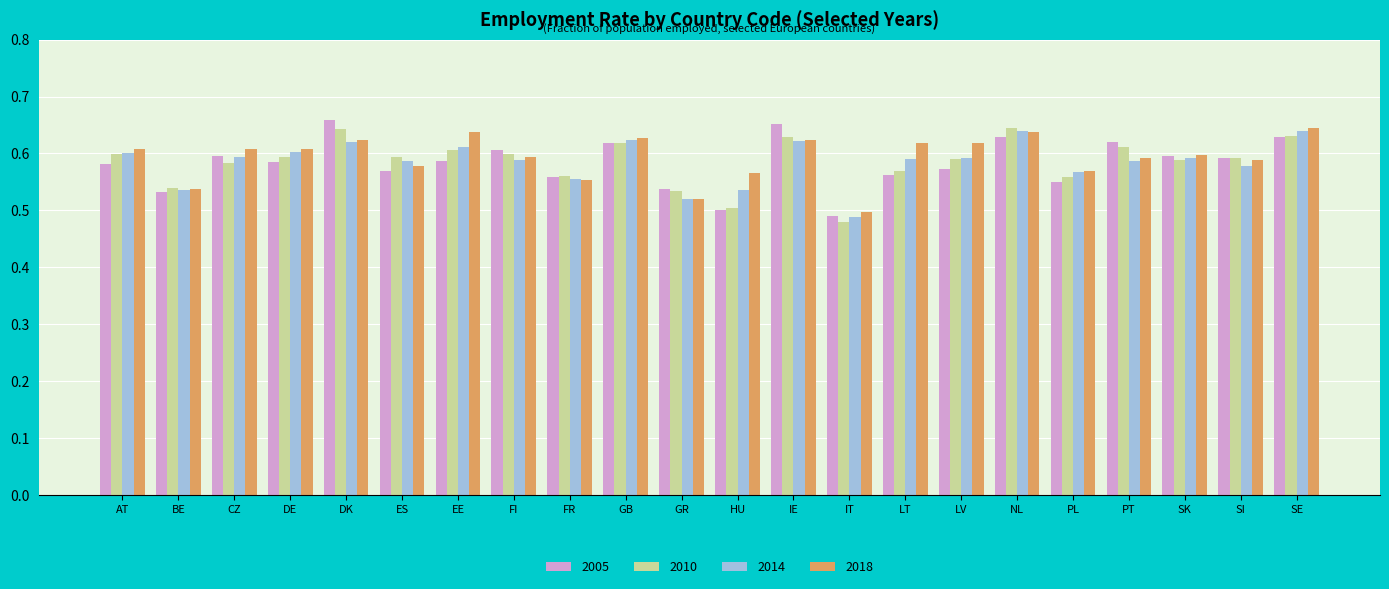

How many data points does each series have?

22